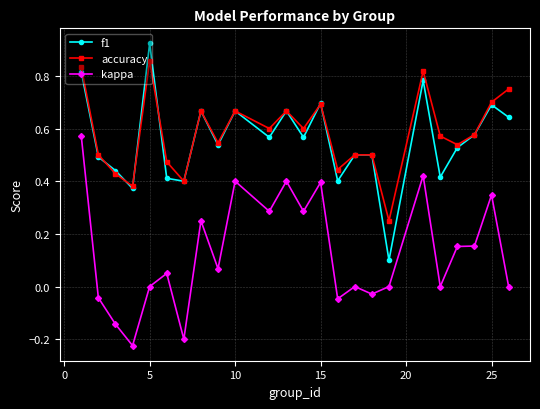

Rank the series by their maximum value, from highest to lowest.

f1, accuracy, kappa